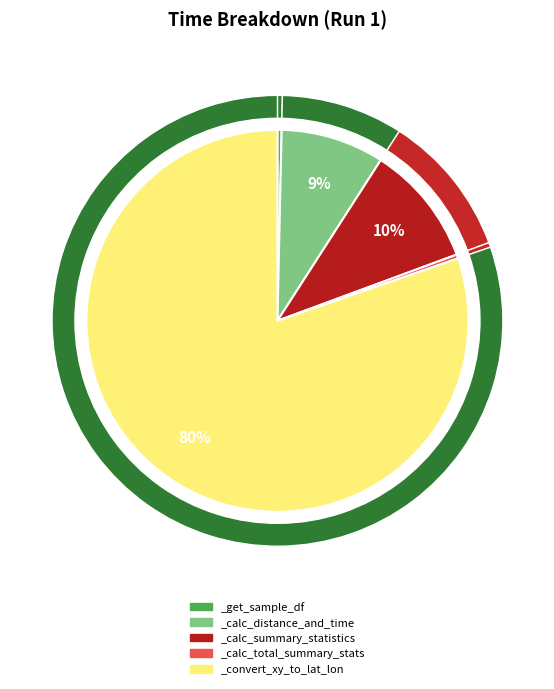

What is the smallest slice in the pie chart?

_calc_total_summary_stats